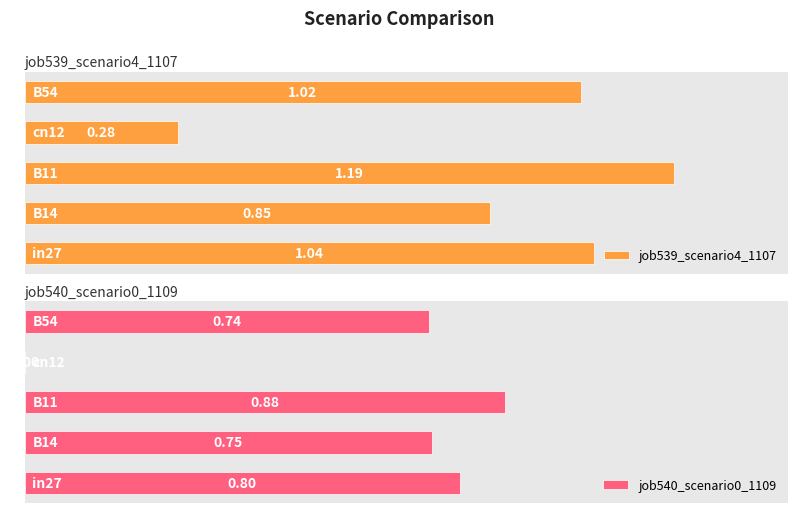

What is the sum of all job539_scenario4_1107 values?

4.4